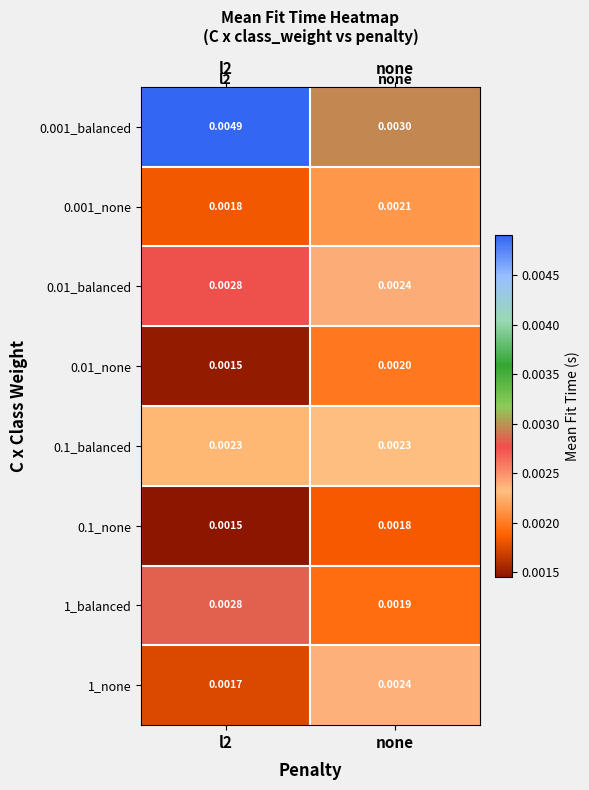

Which series has the widest spread of values?

0.001_balanced